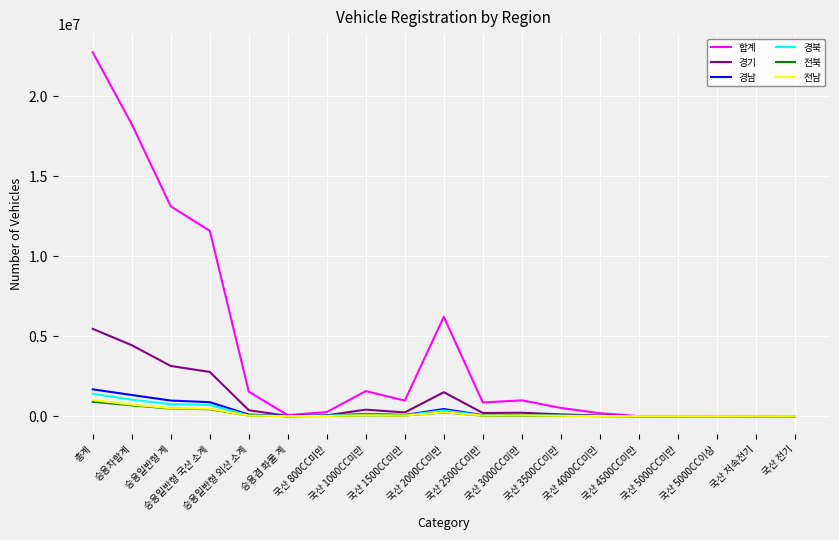

What is the difference between the 경기 values at 승용차합계 and 국산 3500CC미만?

4328846